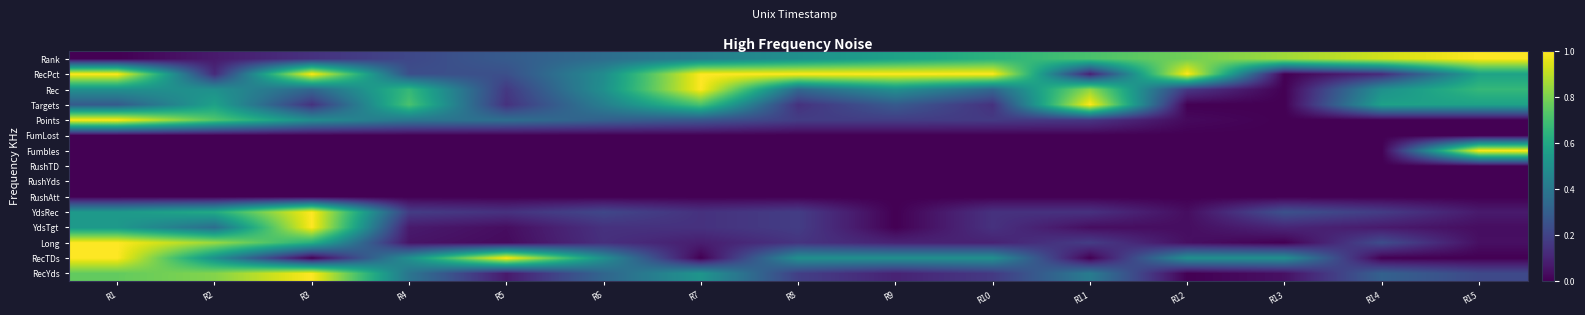

Which label corresponds to the smallest value in the chart?

R12